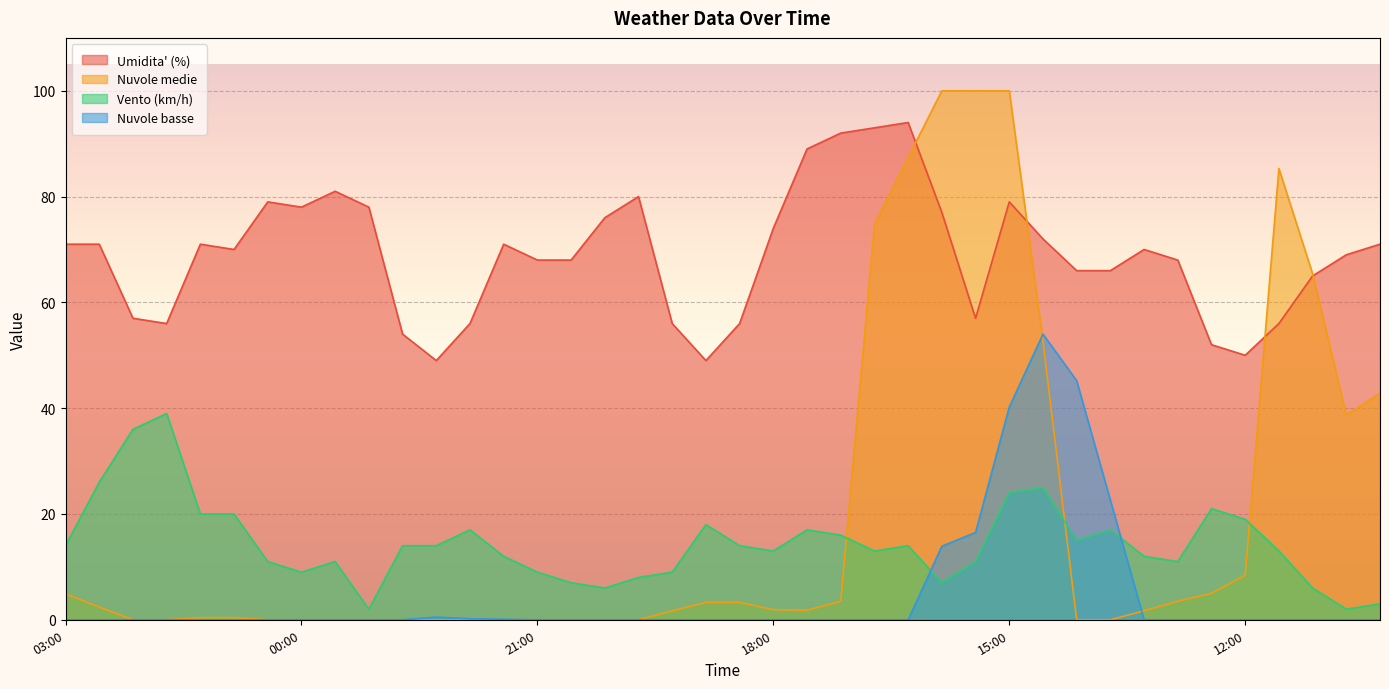

True or false: Nuvole basse and Umidita' (%) cross at least once.

False